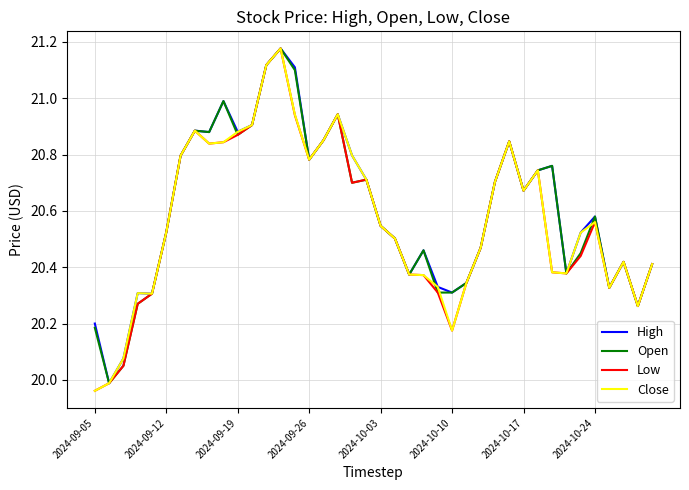

Is this an area chart (filled region under the line)?

No